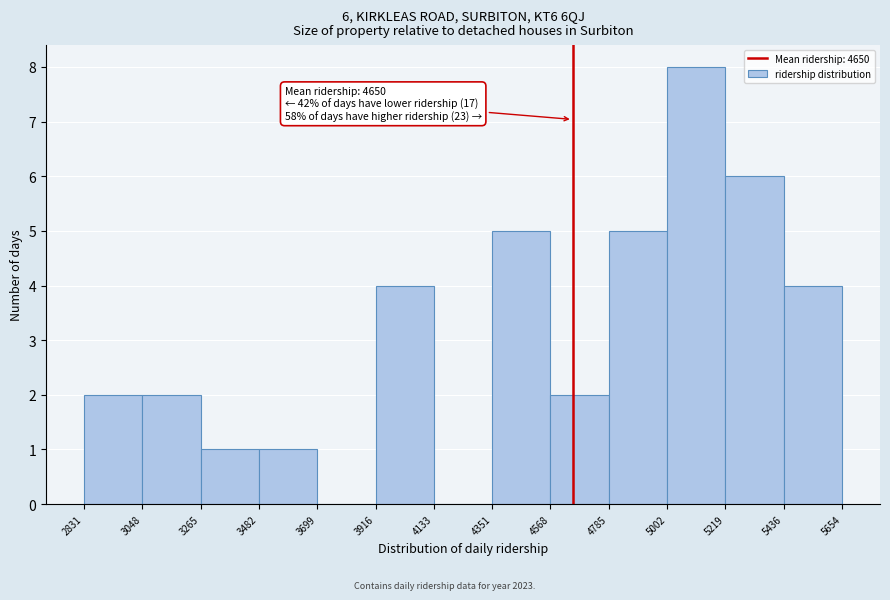

Which range on the x-axis has the tallest bar?

5002 to 5219